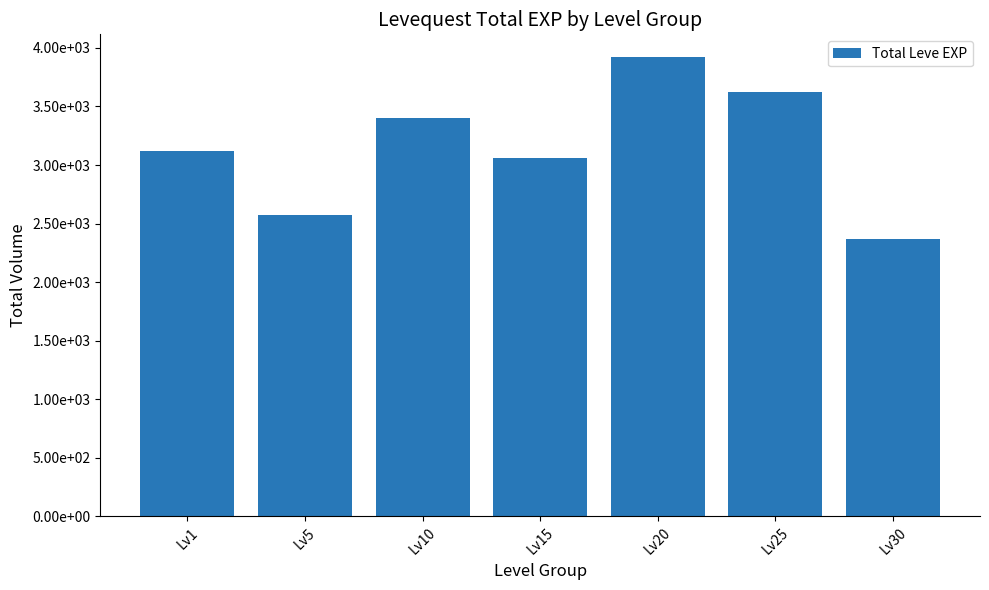

Are the bars horizontal?

No